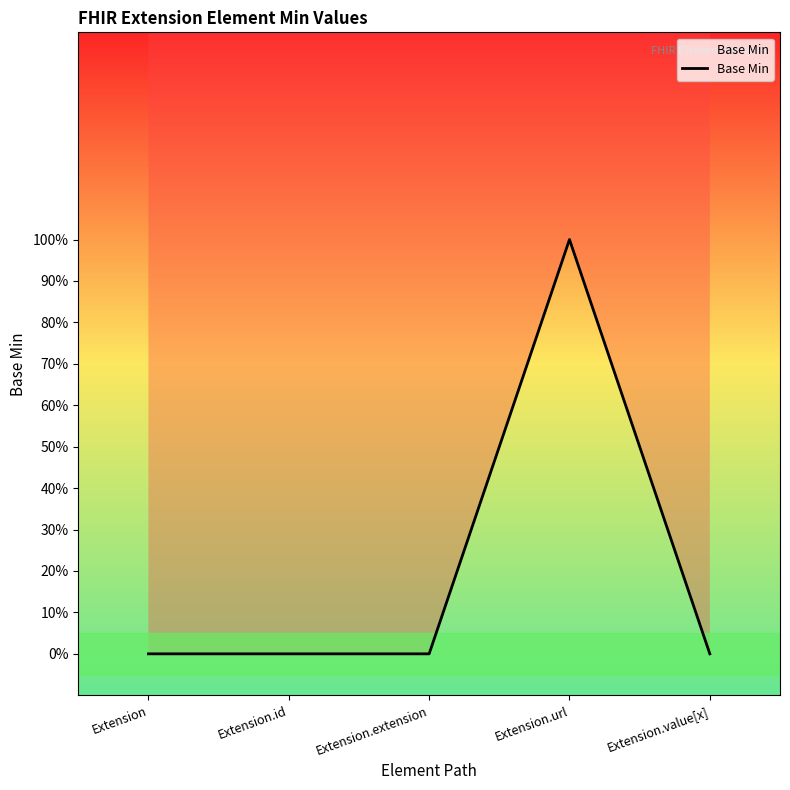

Does the chart display data point markers on the line(s)?

No